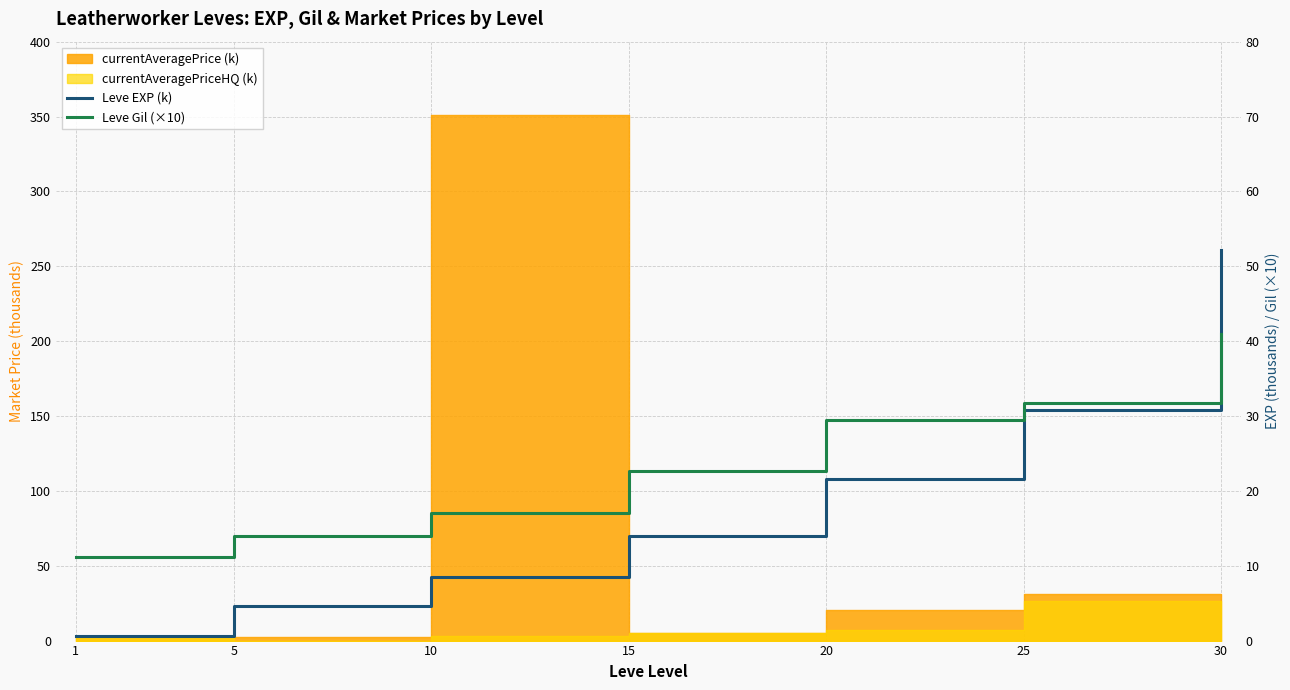

Which series ends up on top after the final intersection of Leve EXP (k) and Leve Gil (×10)?

Leve EXP (k)